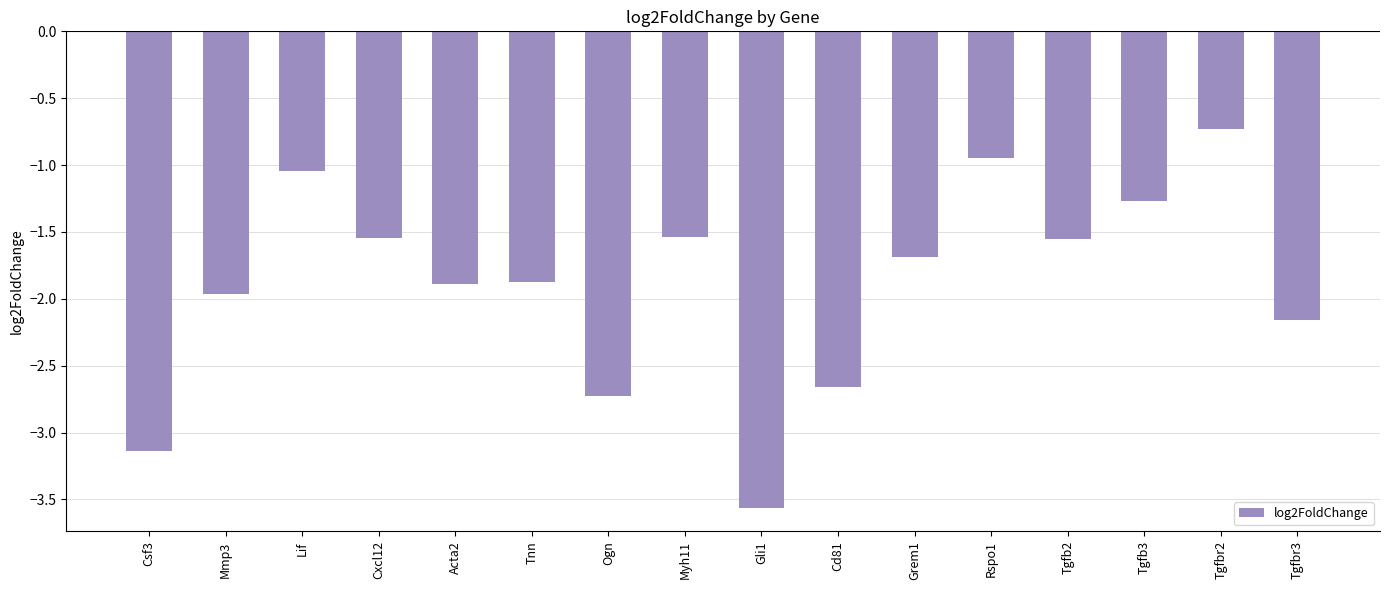

At which category does the chart reach its peak across all series?

Tgfbr2